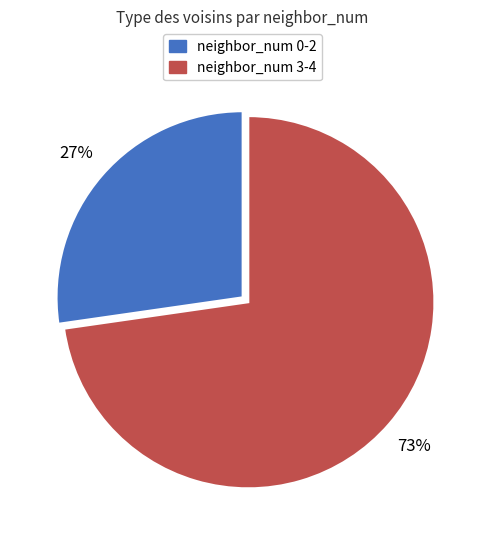

To the nearest percent, what is the average slice percentage?

50%